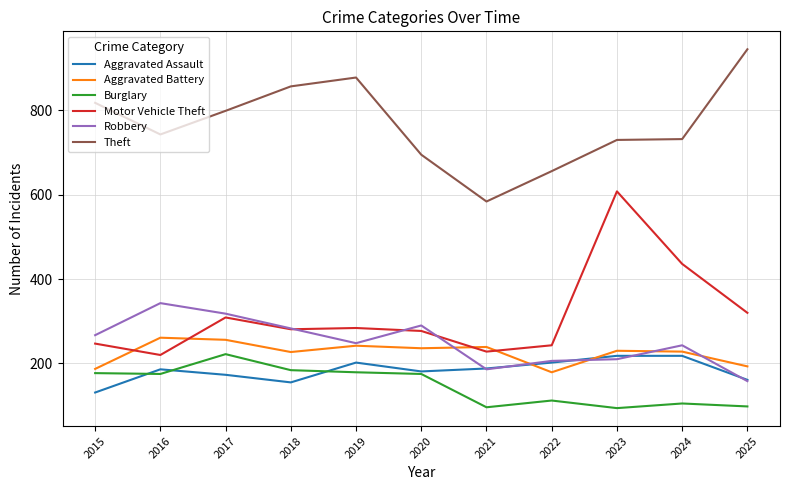

At which label does Motor Vehicle Theft first exceed 281?

2017